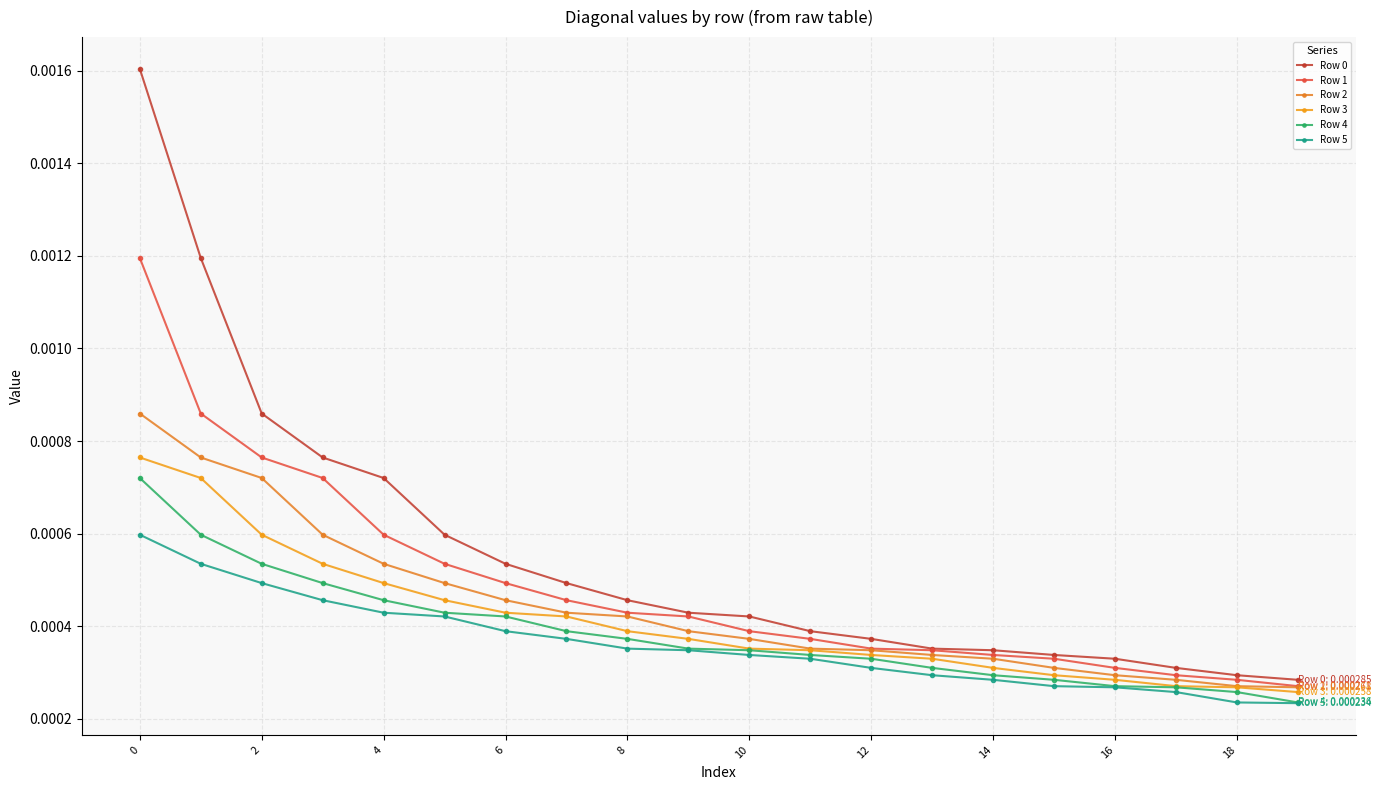

True or false: Row 2 and Row 4 cross at least once.

False